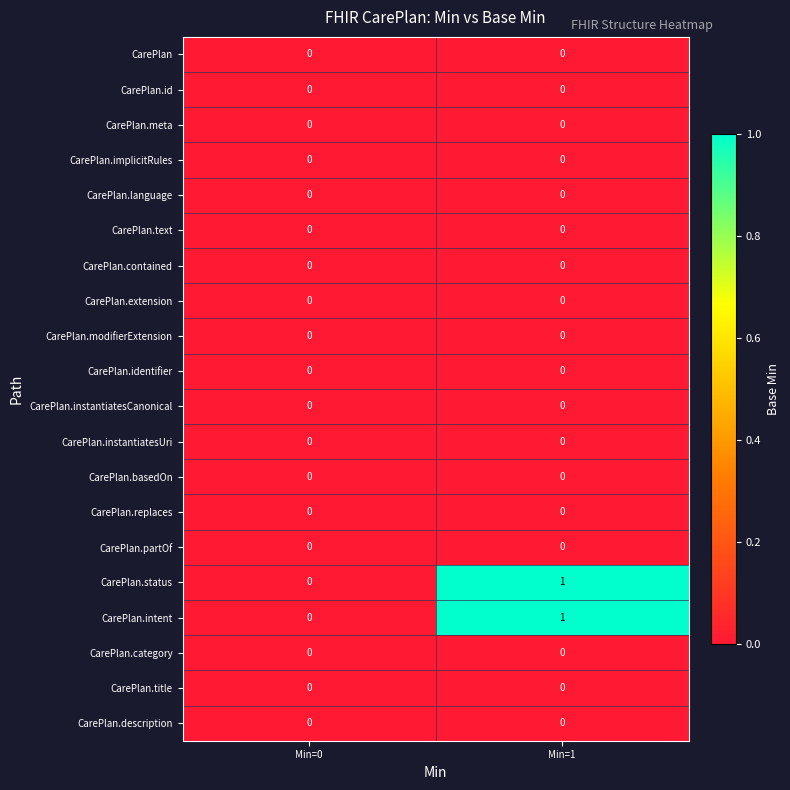

At which category is the sum across all series the highest?

Min=1